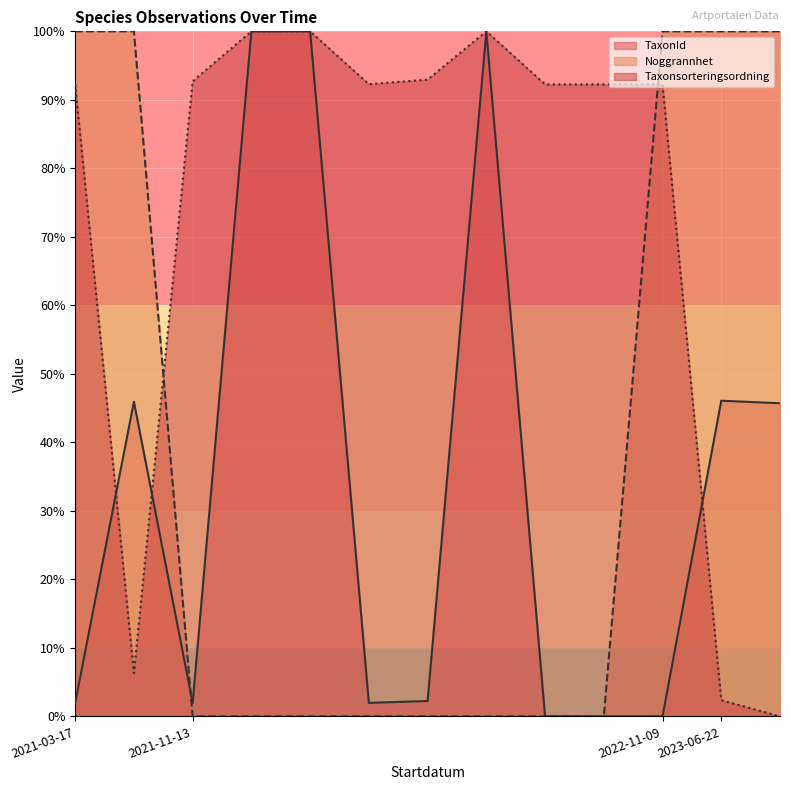

After their last crossing, which series has the higher values: Taxonsorteringsordning or TaxonId?

TaxonId